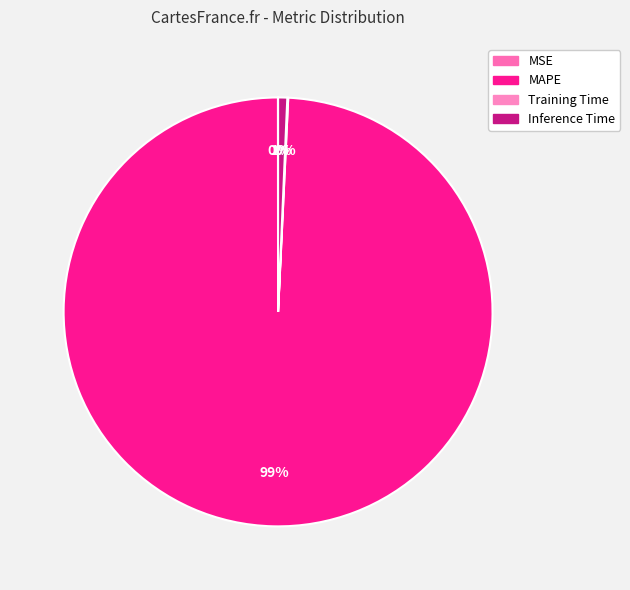

The MSE slice represents 14% of the pie. True or false?

False